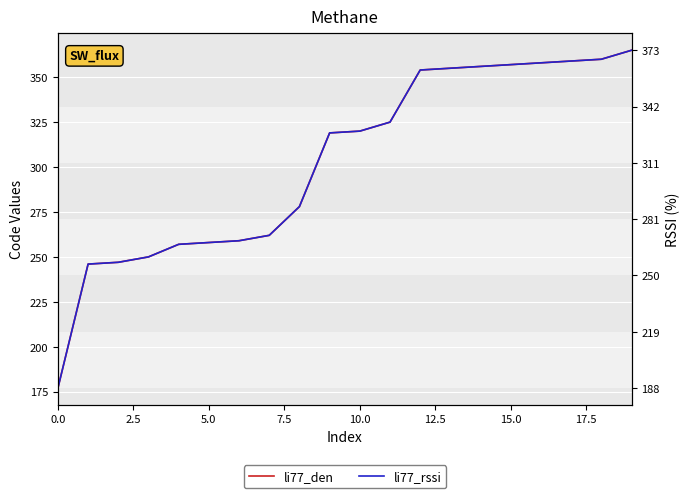

True or false: li77_den has more than 1 points higher than both neighbors.

False